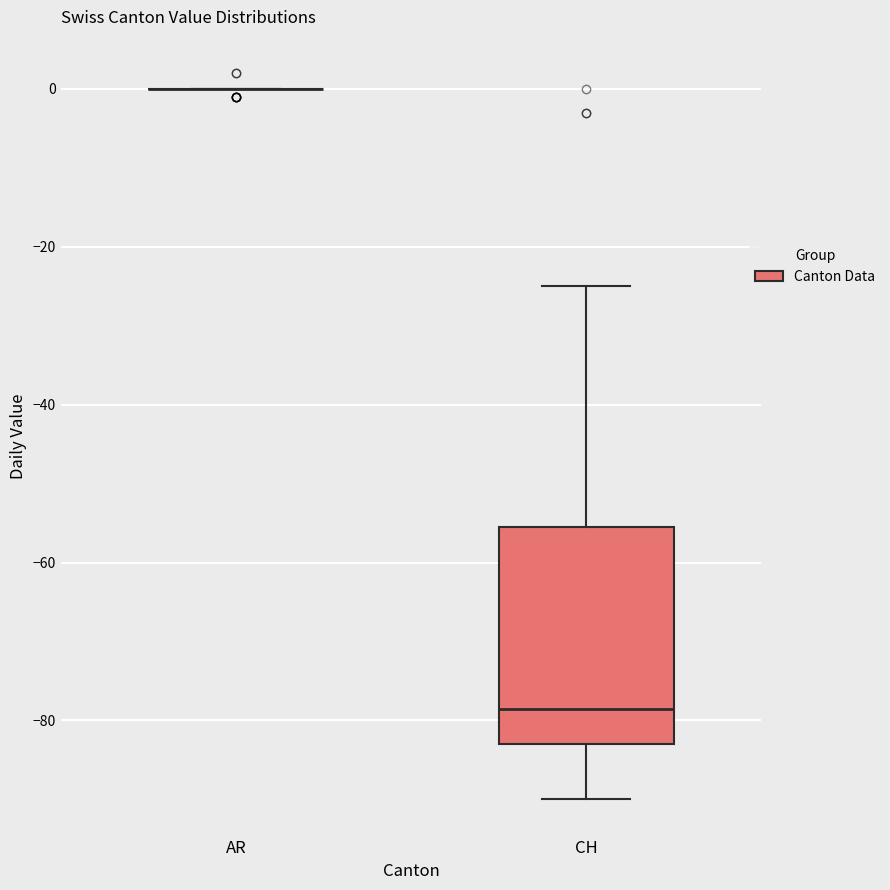

Reading left to right, read every box against the y-axis: the position of its median line, the range the box covers, and the ends of its whiskers. The values are not printed on the chart, so give them approximately, as read against the axis.

AR: box collapsed to a line at 0, whiskers 0 to 0
CH: median -78, box -82 to -56, whiskers -90 to -24